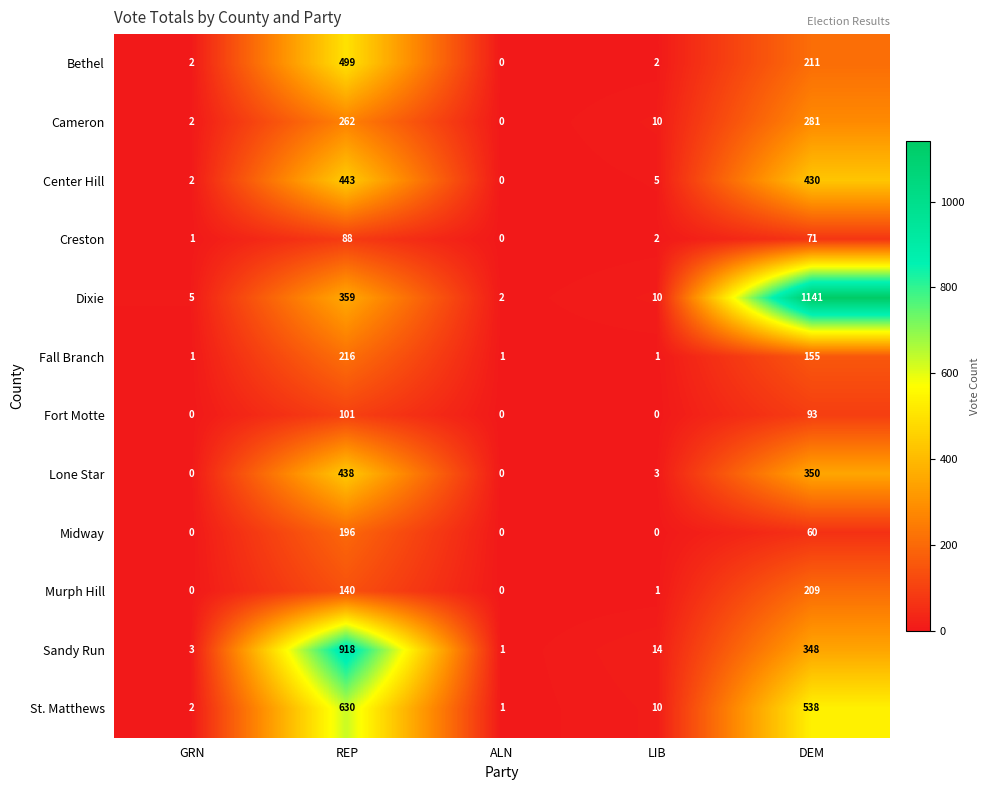

Where is Dixie nearest to the value 571?

REP